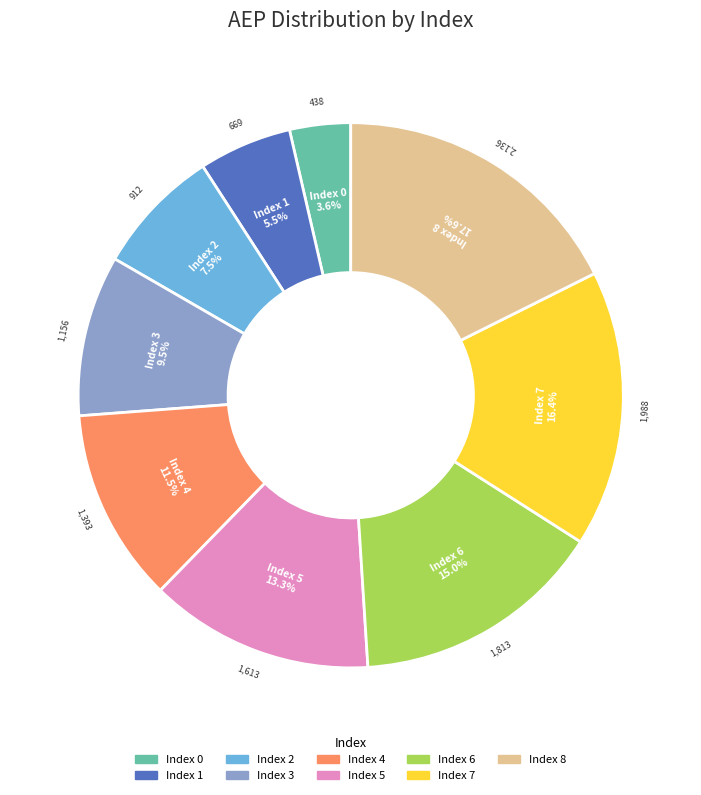

Is there a majority slice in this chart?

No